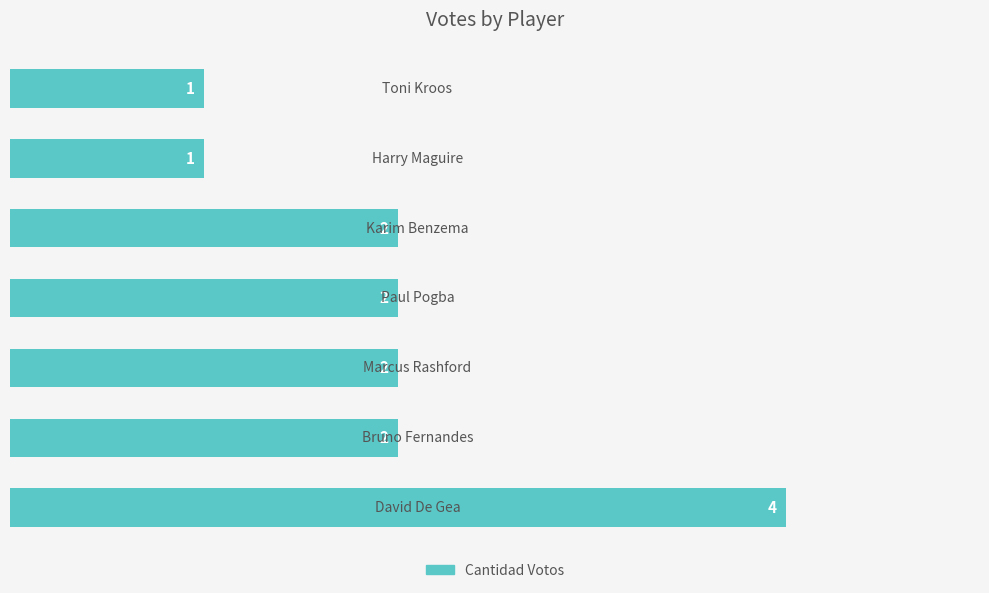

What is the maximum value shown in the chart?

4